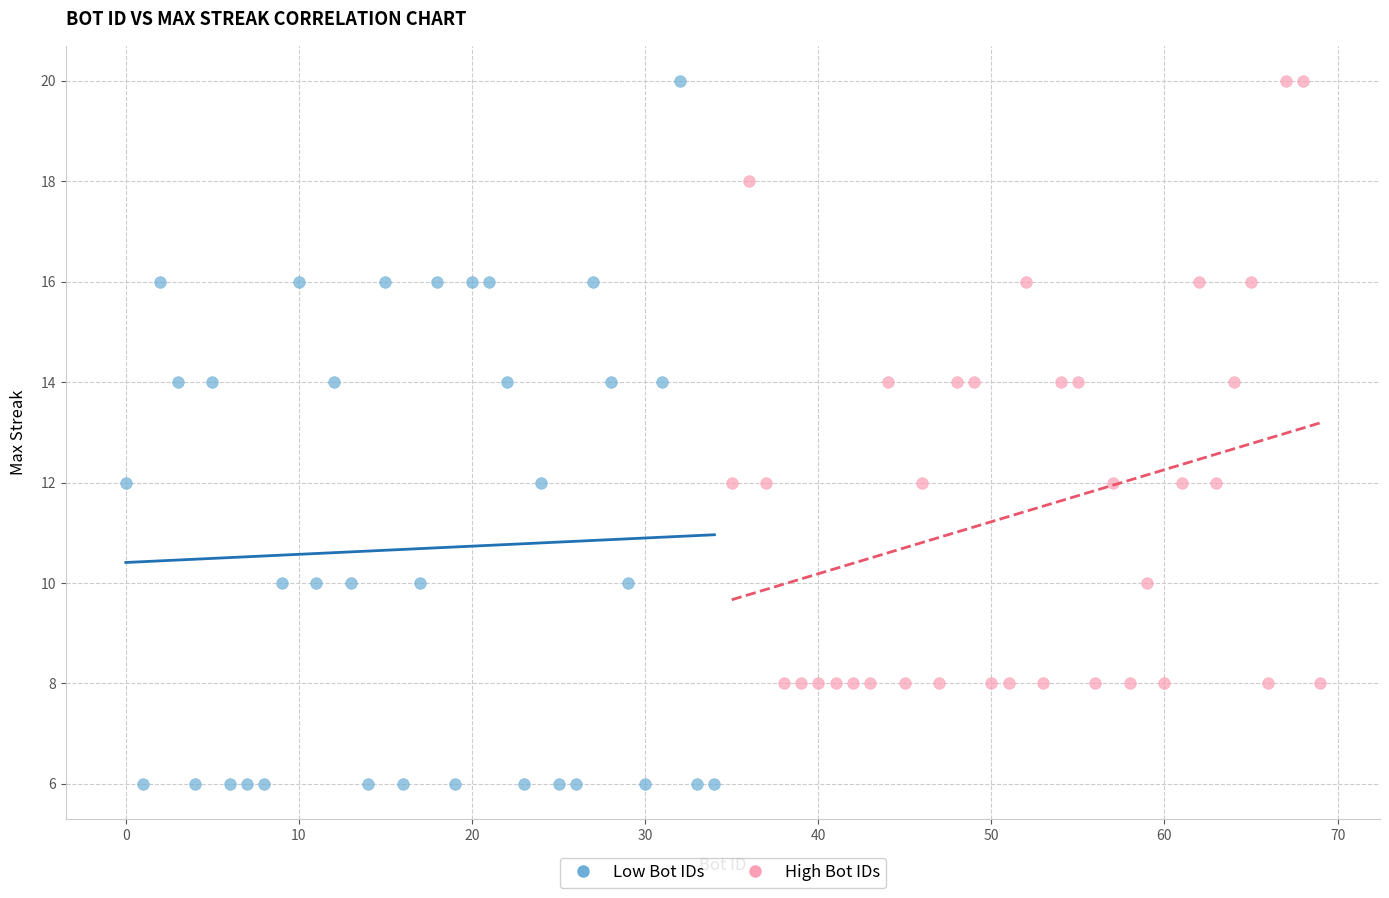

Which series reaches the minimum Y coordinate?

Low Bot IDs